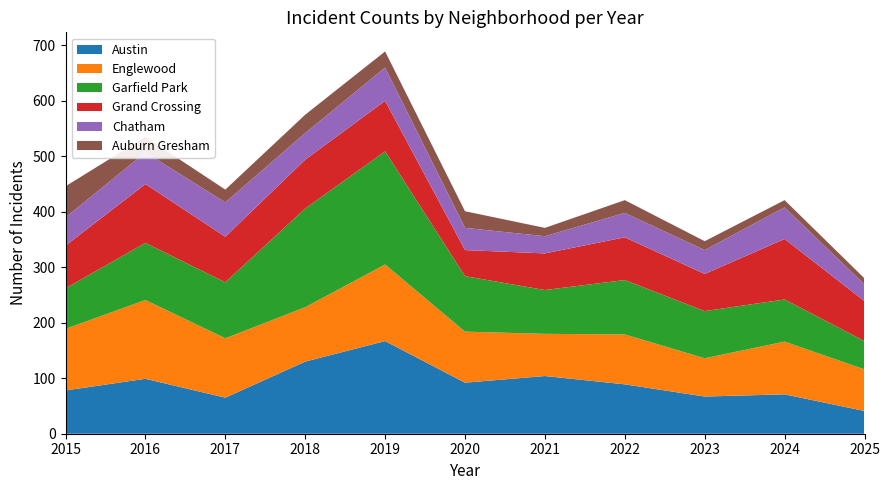

Reading right to left, extract all data points from this chart.

Austin: 2025=41	2024=71	2023=67	2022=89	2021=104	2020=92	2019=167	2018=130	2017=65	2016=99	2015=78
Englewood: 2025=75	2024=95	2023=69	2022=90	2021=76	2020=92	2019=138	2018=98	2017=107	2016=142	2015=111
Garfield Park: 2025=51	2024=76	2023=85	2022=98	2021=79	2020=100	2019=204	2018=178	2017=101	2016=103	2015=73
Grand Crossing: 2025=72	2024=109	2023=67	2022=77	2021=66	2020=47	2019=91	2018=88	2017=82	2016=106	2015=77
Chatham: 2025=30	2024=57	2023=43	2022=44	2021=31	2020=40	2019=60	2018=48	2017=62	2016=57	2015=51
Auburn Gresham: 2025=11	2024=13	2023=16	2022=23	2021=15	2020=30	2019=29	2018=33	2017=23	2016=28	2015=56